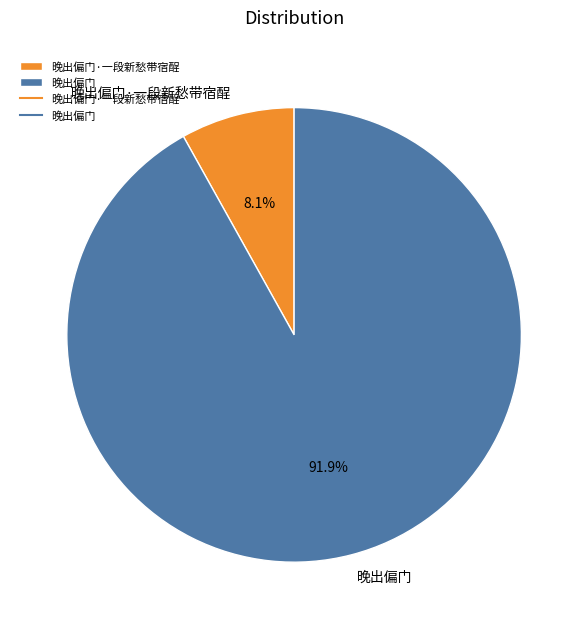

Which slice is the smallest?

晚出偏门·一段新愁带宿酲